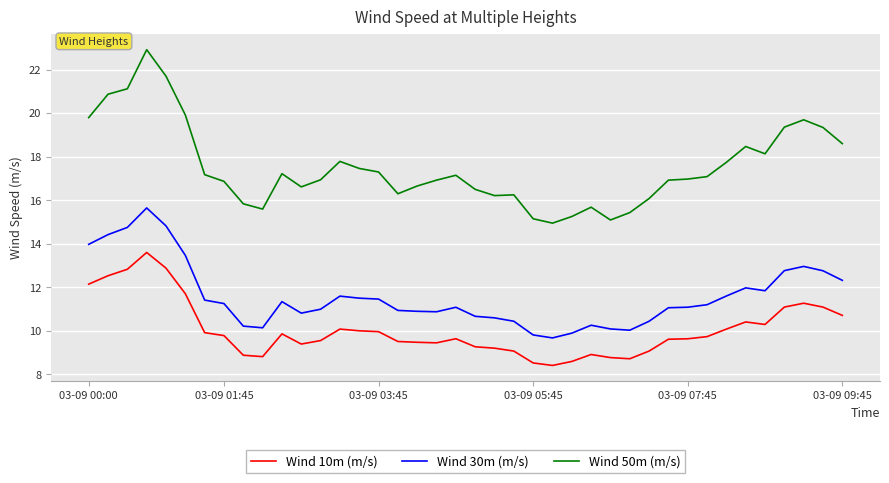

True or false: Wind 50m (m/s) and Wind 30m (m/s) intersect in this chart.

False